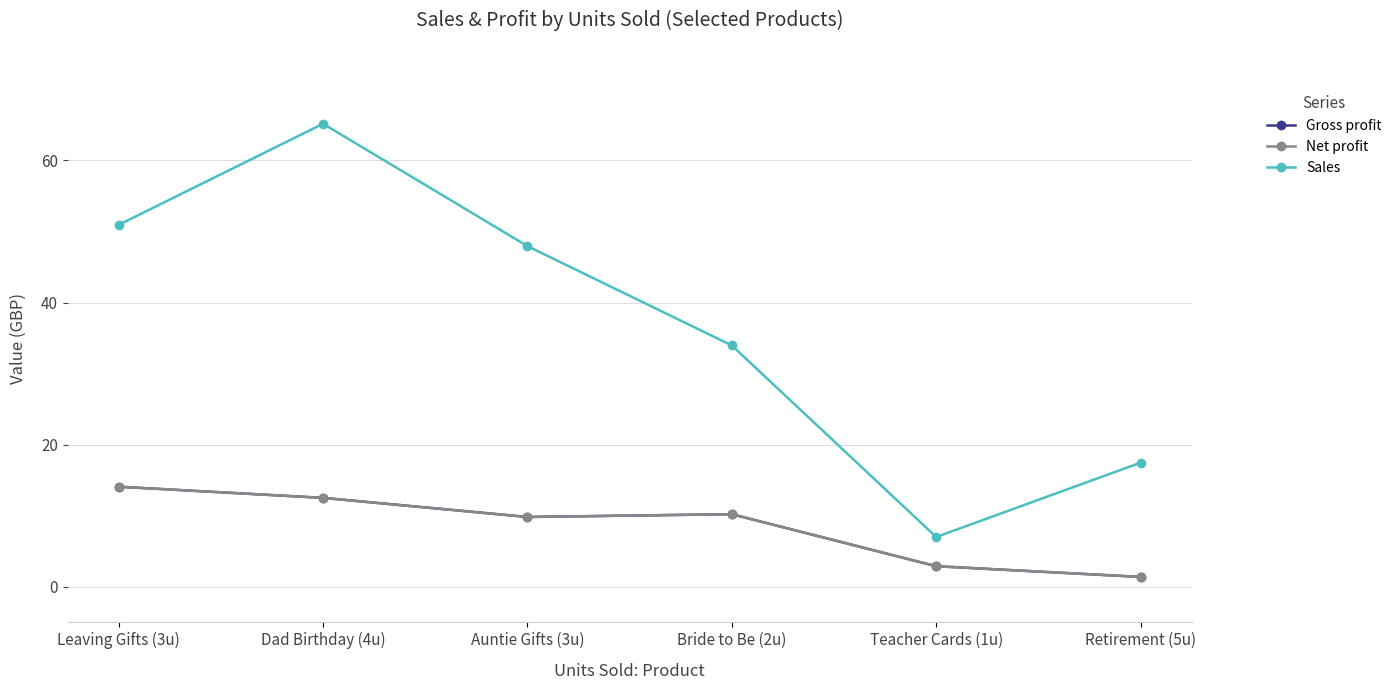

Is it true that Net profit equals 9.8 at Auntie Gifts (3u)?

True